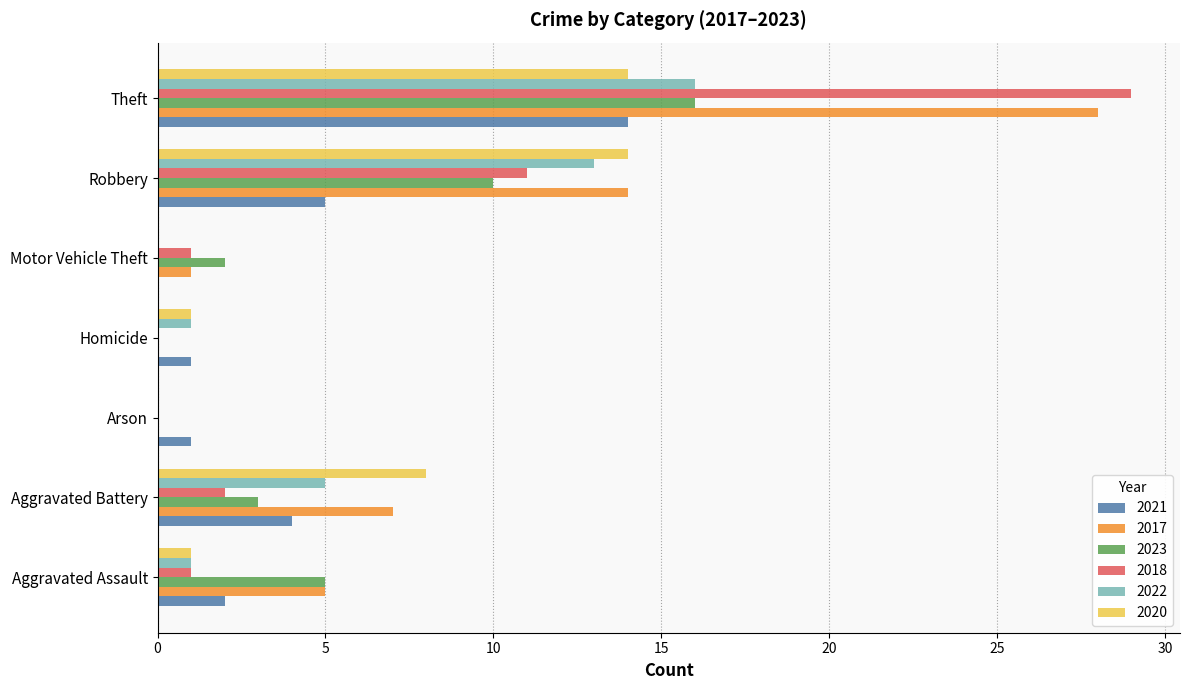

Which series has the widest spread of values?

2018